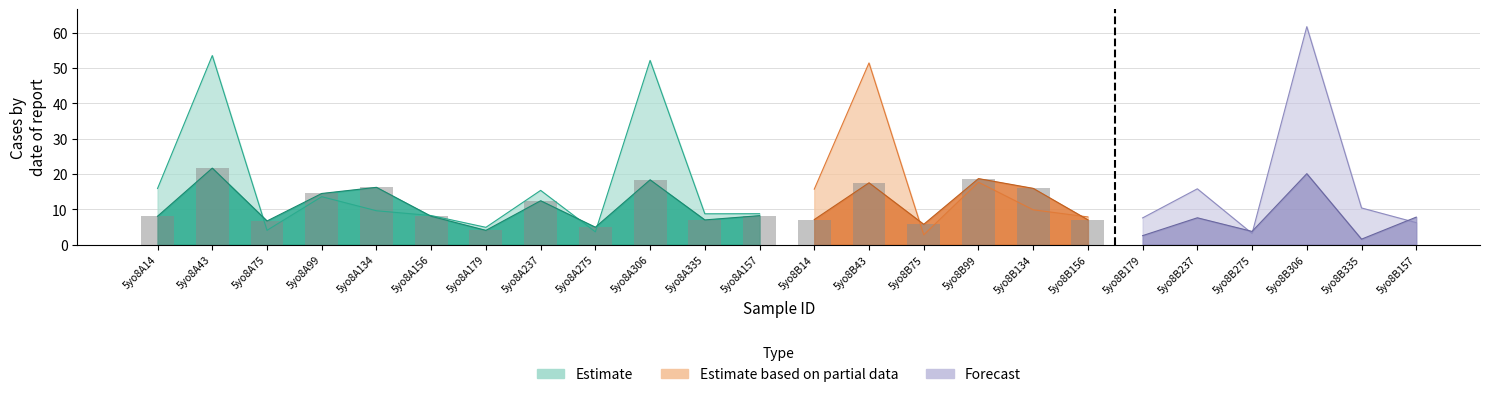

Reading right to left, list all the values displayed in this chart.

col_6: 7.8	1.5	20.1	3.7	7.6	2.5	7.0	15.9	18.7	5.7	17.5	7.1	8.2	7.0	18.3	4.9	12.4	4.0	8.0	16.2	14.5	6.7	21.7	8.0
col_7: 6.2	10.4	61.7	3.2	15.8	7.6	7.8	9.8	17.7	2.8	51.4	15.7	8.7	8.7	52.2	3.6	15.3	4.9	8.2	9.6	13.6	4.0	53.5	15.9